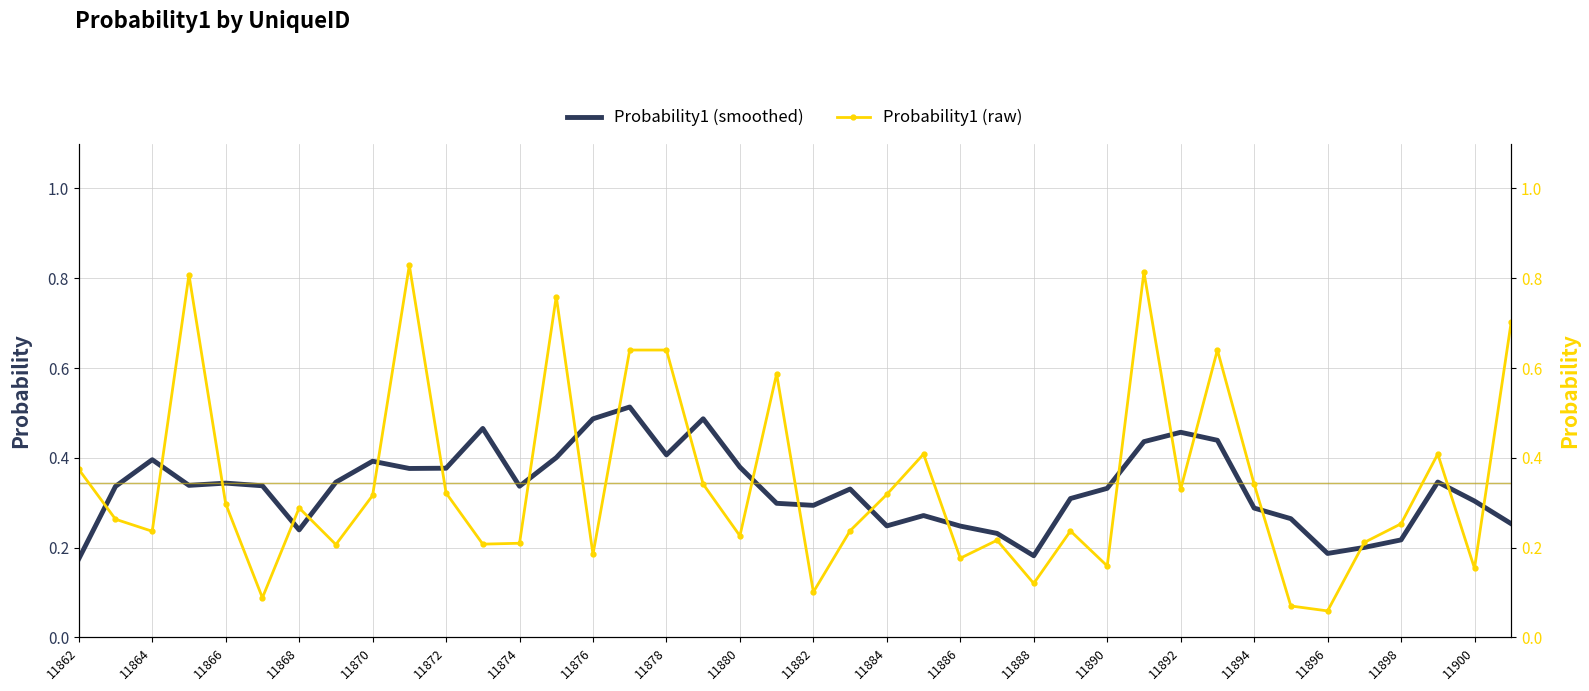

The value of Probability1 (smoothed) at 11862 is 0.3. True or false?

False